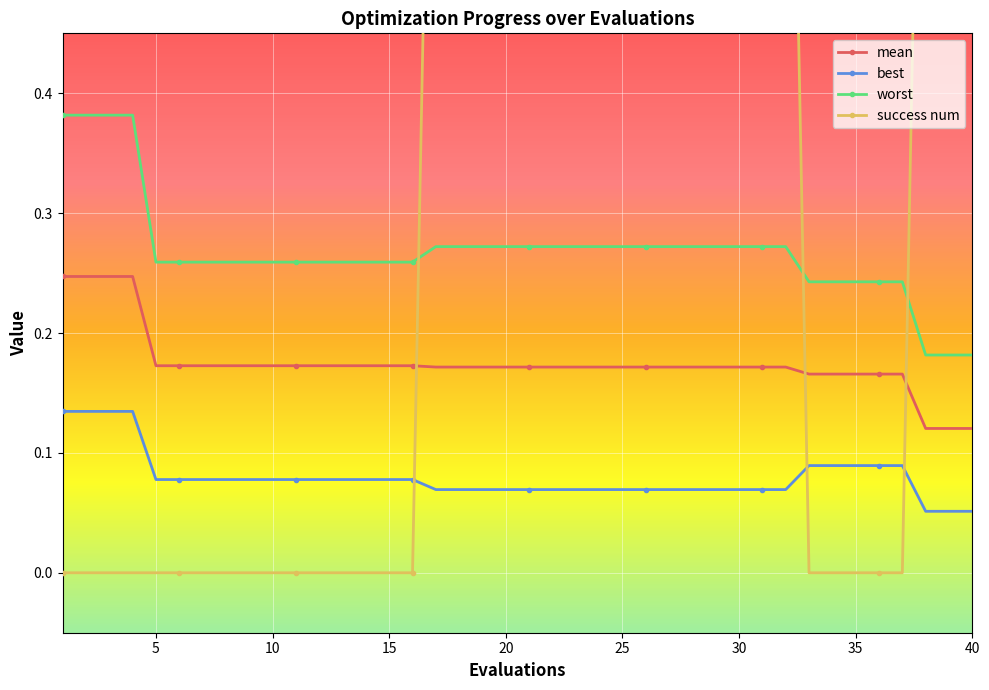

Which series has the largest total across all categories?

success num